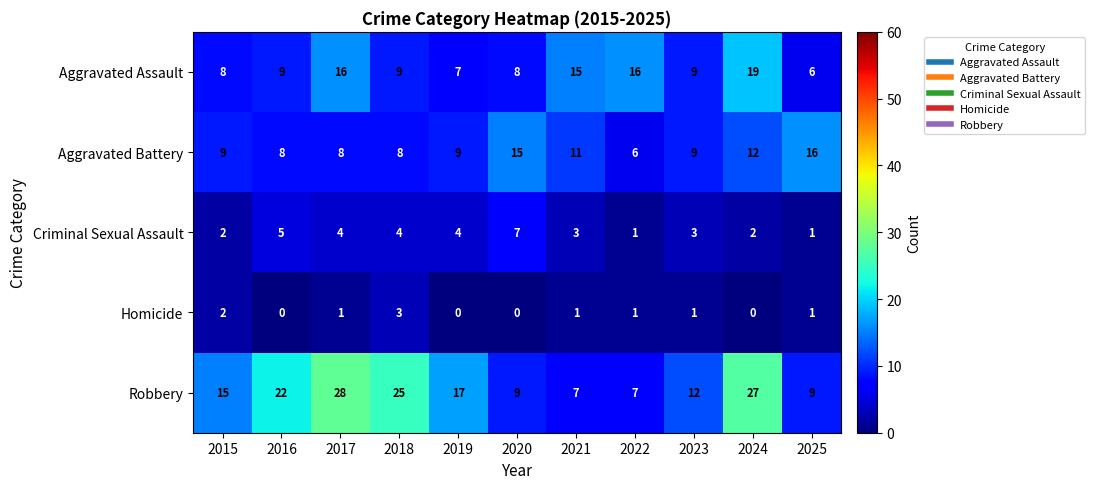

Count the Aggravated Battery values in the range 8 to 12.

8